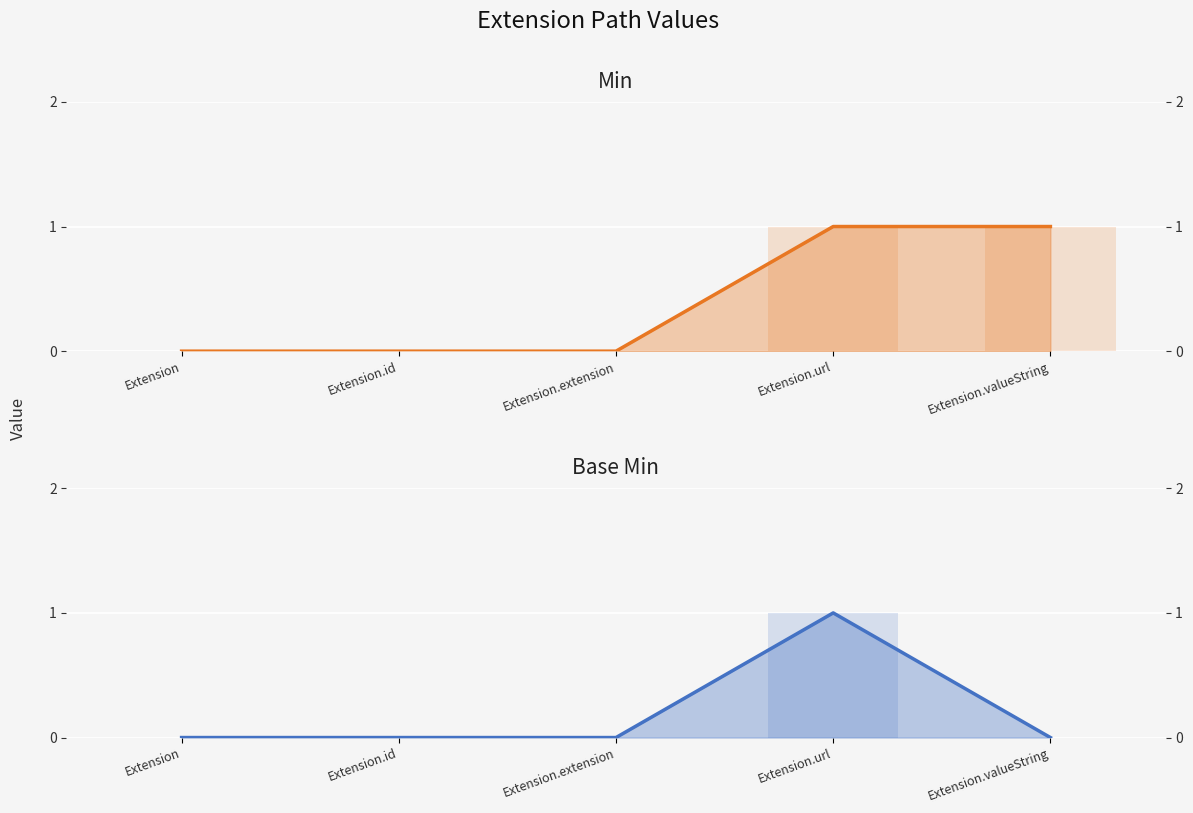

What is the label of the 5th bar from the right?

Extension